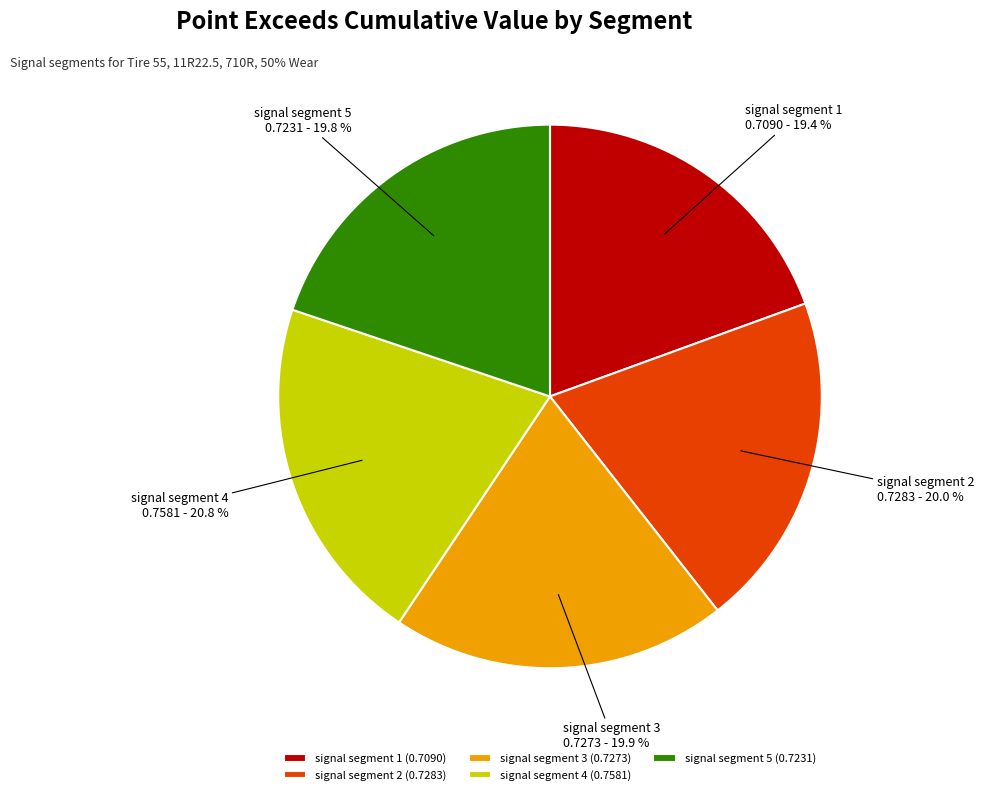

How much of the chart is everything except signal segment 3 (0.7273)?

80.1%